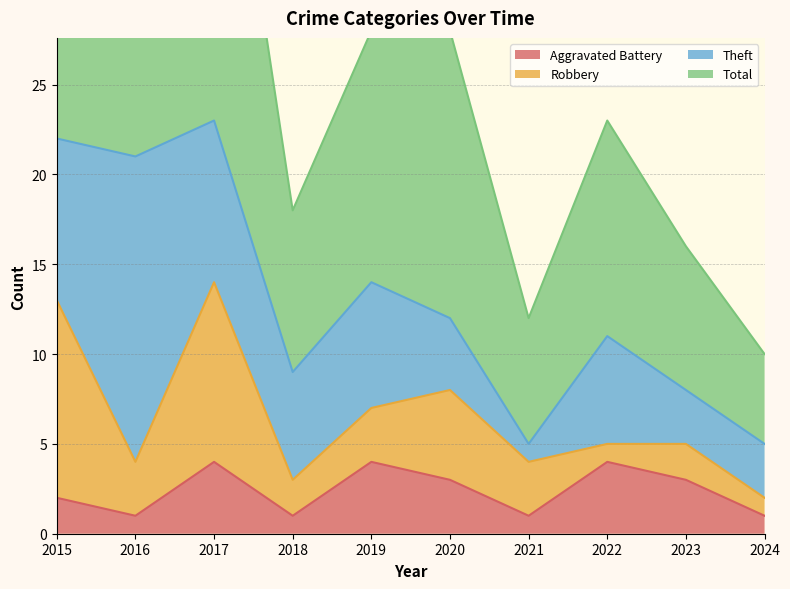

Where is the first local minimum for Aggravated Battery?

2016